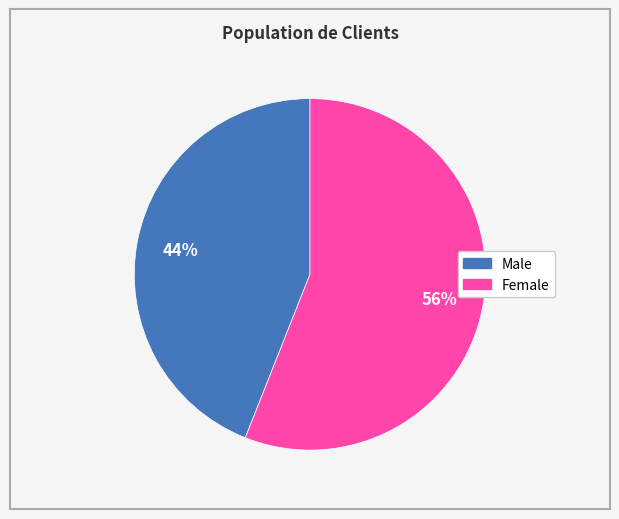

To the nearest percent, what is the combined percentage of Male and Female?

100%